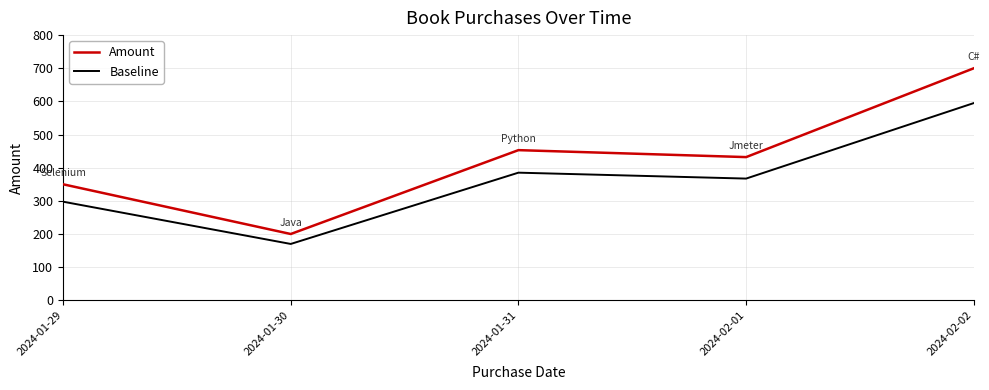

How many interior local peaks does the Amount series have?

1